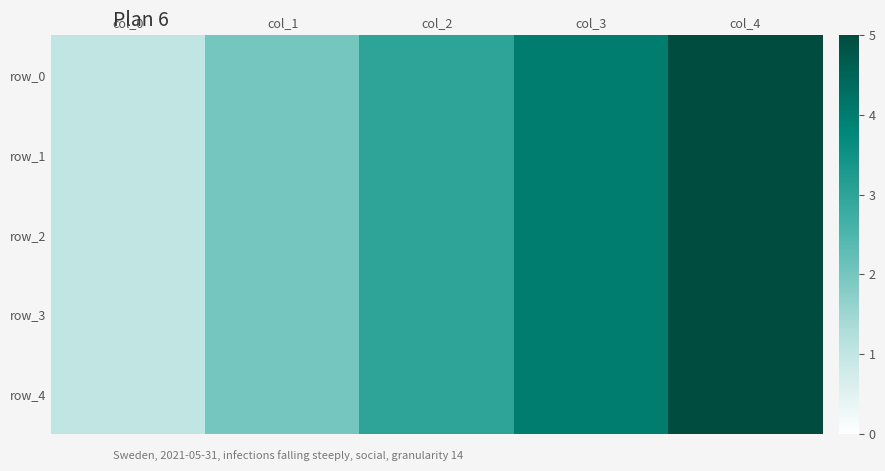

What is the difference between the row_3 values at col_0 and col_3?

3